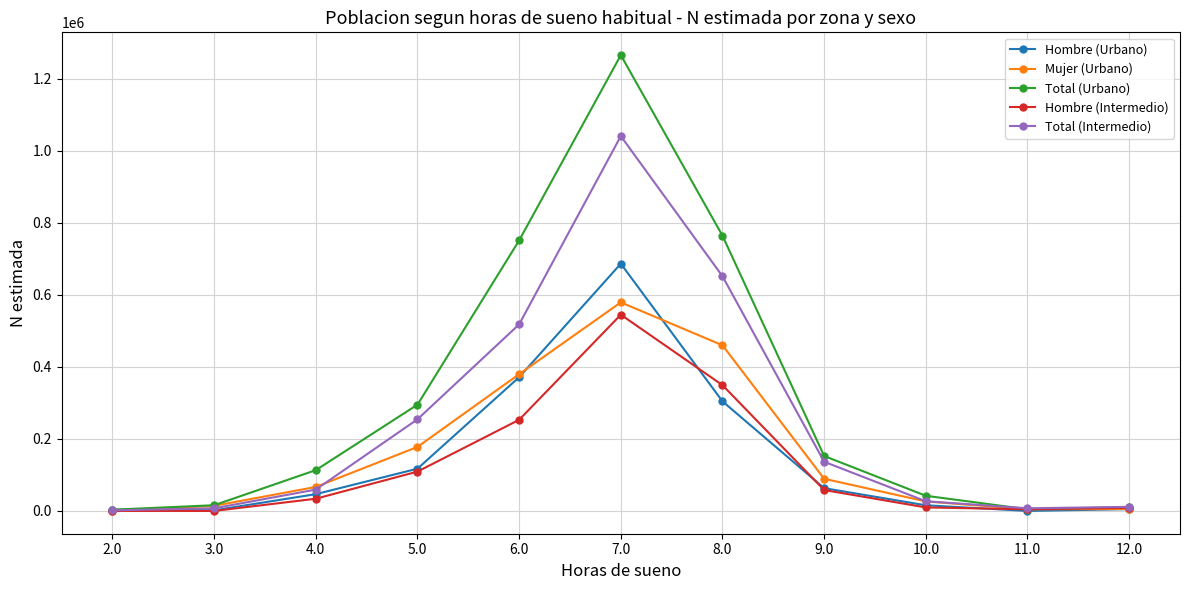

What is the highest value of the Total (Intermedio) series?

1040606